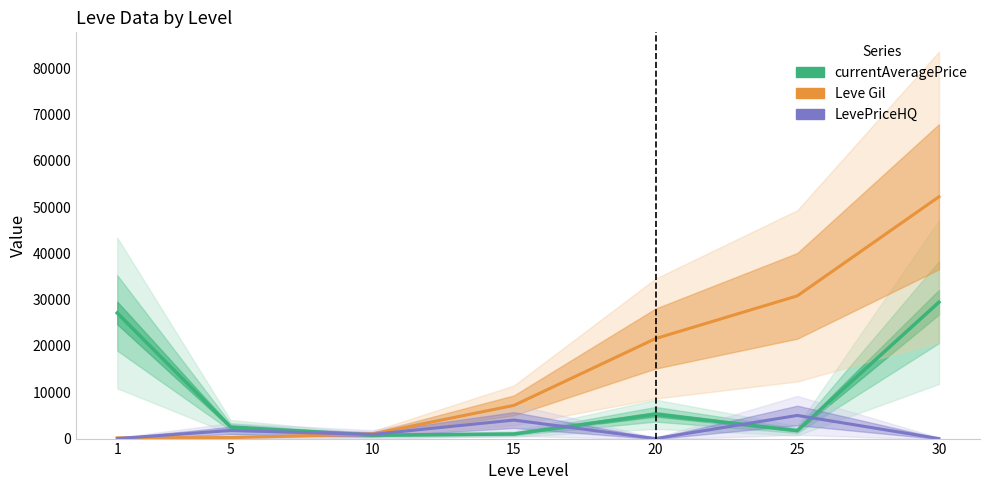

How many currentAveragePriceHQ values are between 0 and 4000?

6